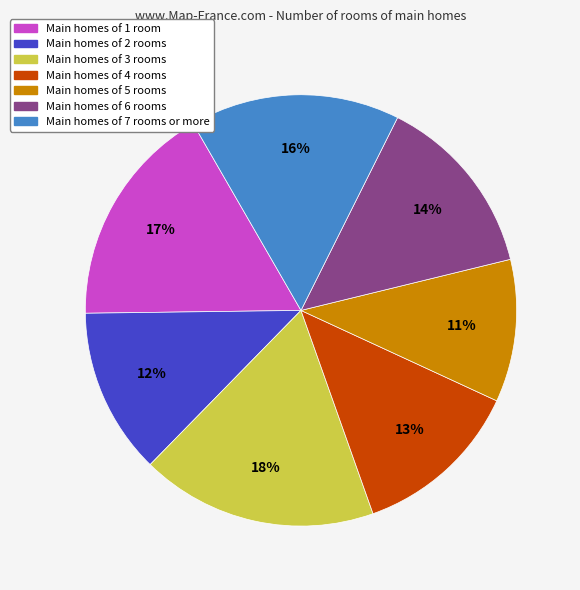

To the nearest percent, what is the average slice percentage?

14%